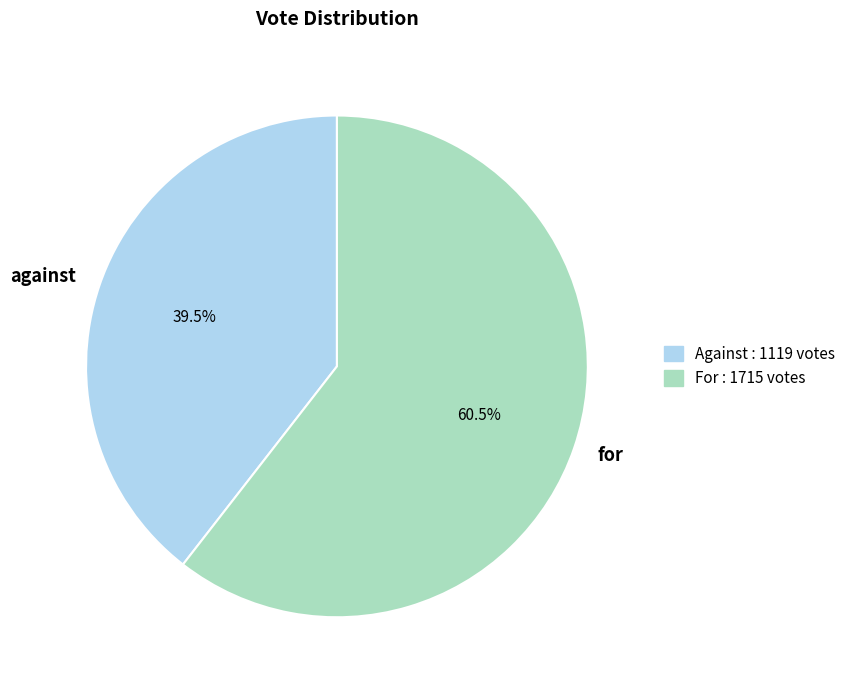

Is the sum of against and for greater than half?

Yes